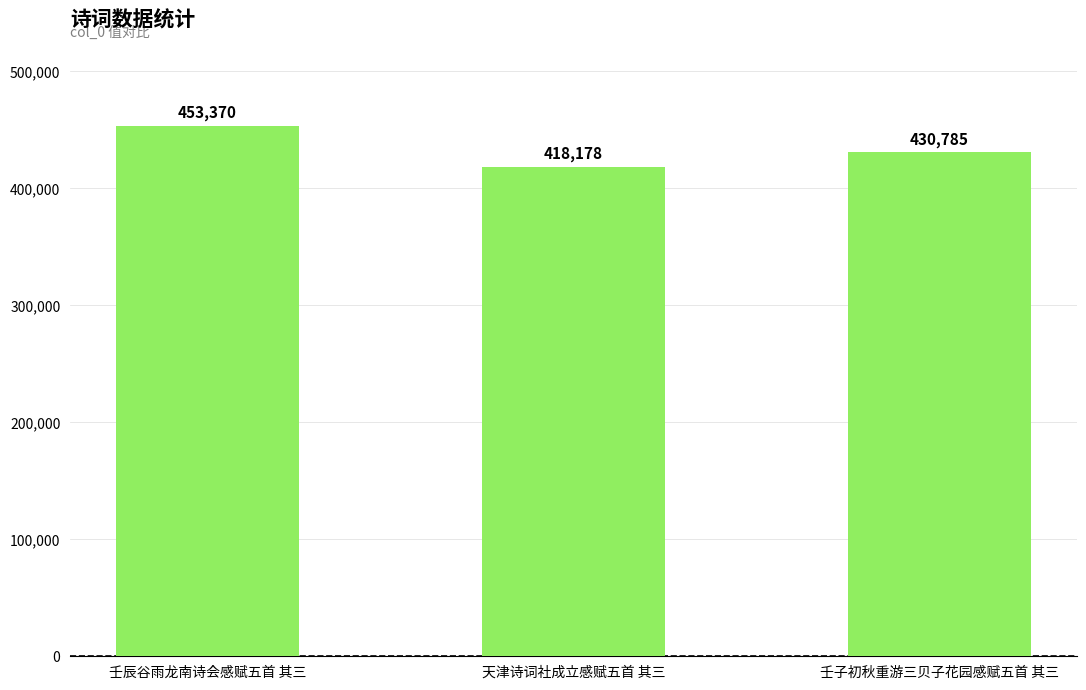

Read the value at 壬辰谷雨龙南诗会感赋五首 其三, to the nearest 50.

453350